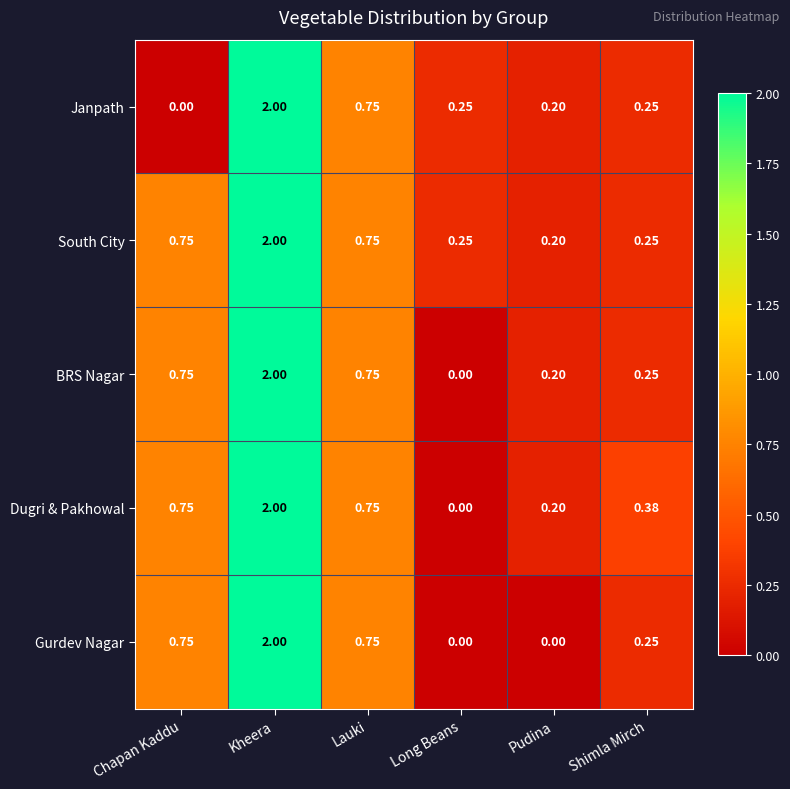

At how many categories does at least one series exceed 1?

1